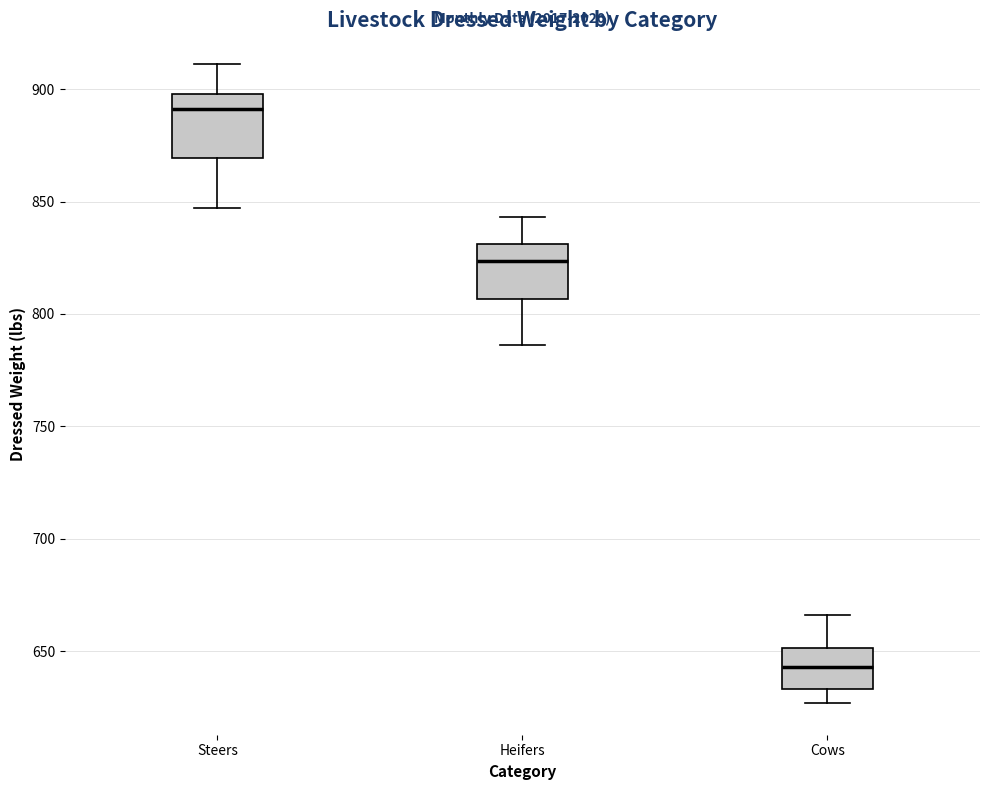

Which box has the lowest median line?

Cows